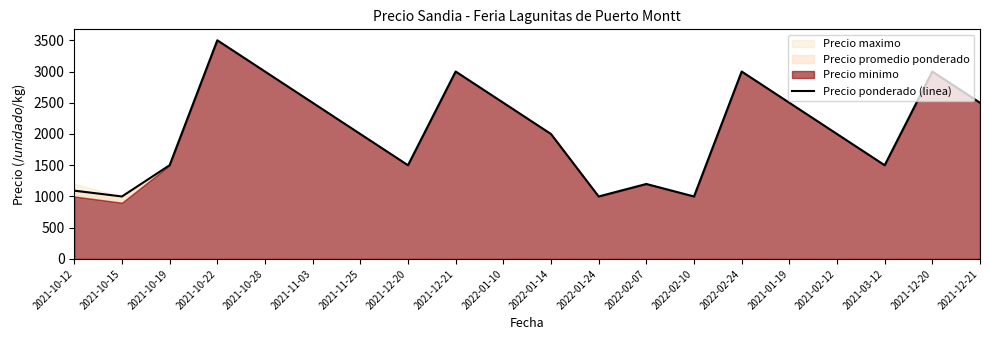

What is the ratio of the value at 2021-10-19 to the value at 2021-12-20?

1.0